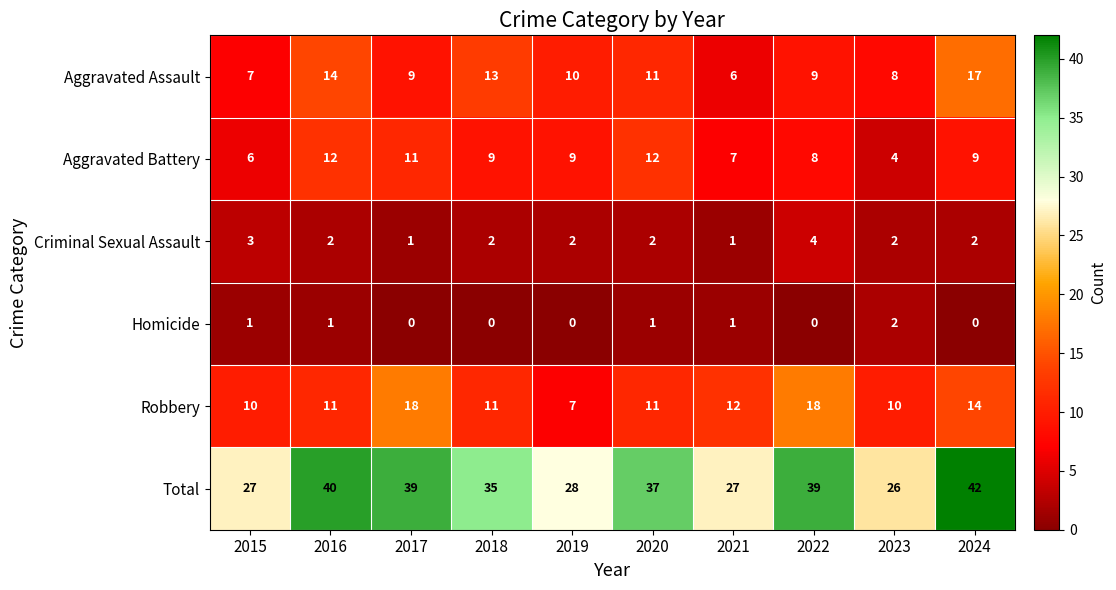

Is it true that Robbery equals 5 at 2017?

False